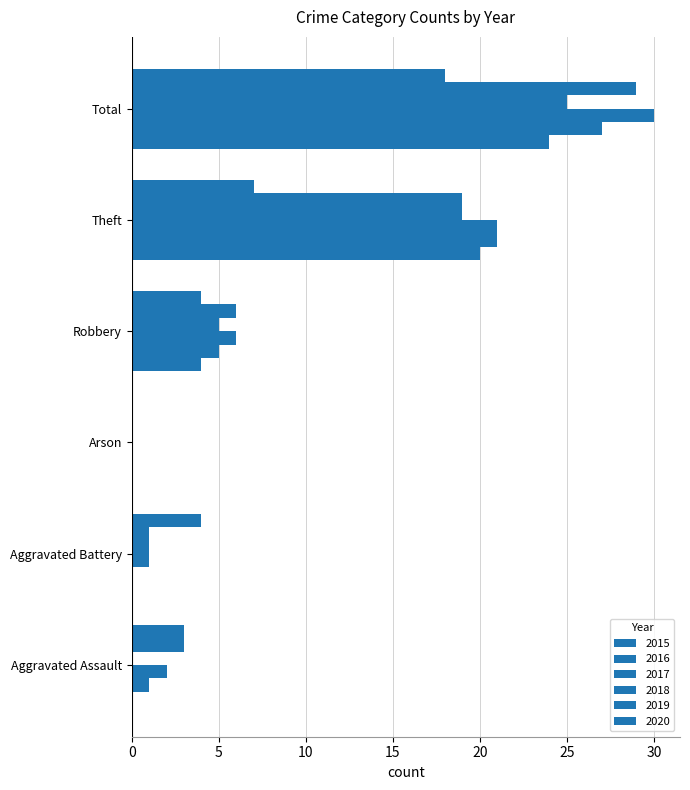

Which series has the largest total across all categories?

2017